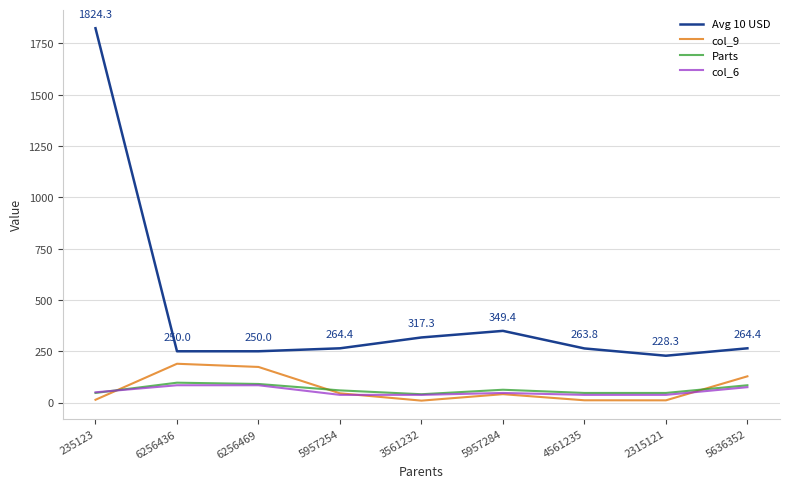

What is the average value of the Avg 10 USD series?

445.8